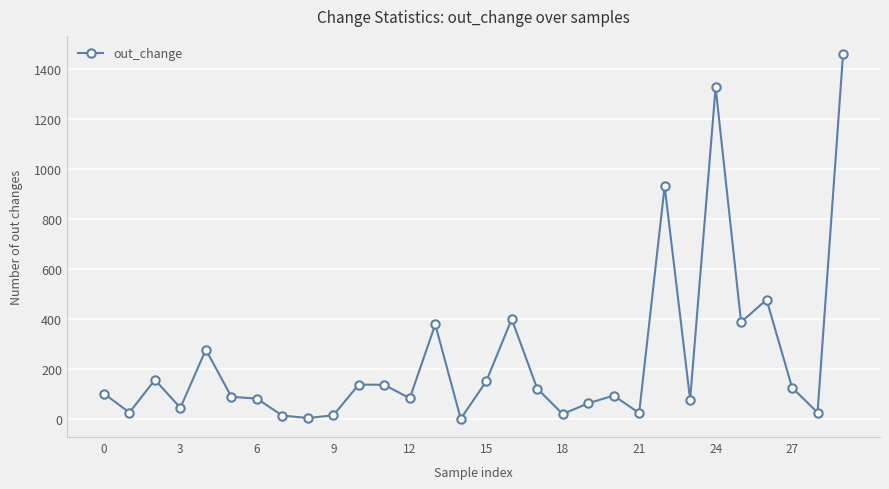

Is this an area chart (filled region under the line)?

No